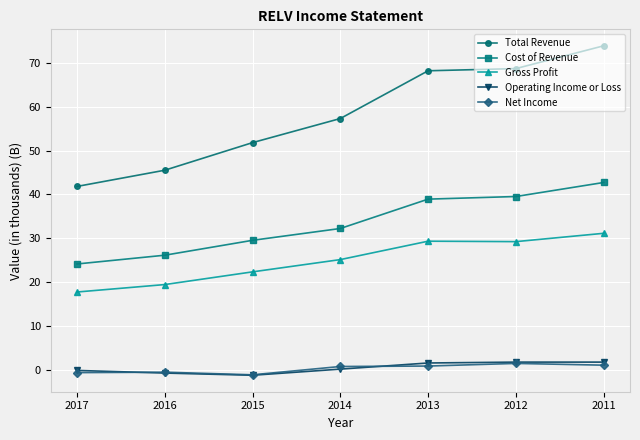

What is the value of the Total Revenue point at the 5th from the left?

68.2